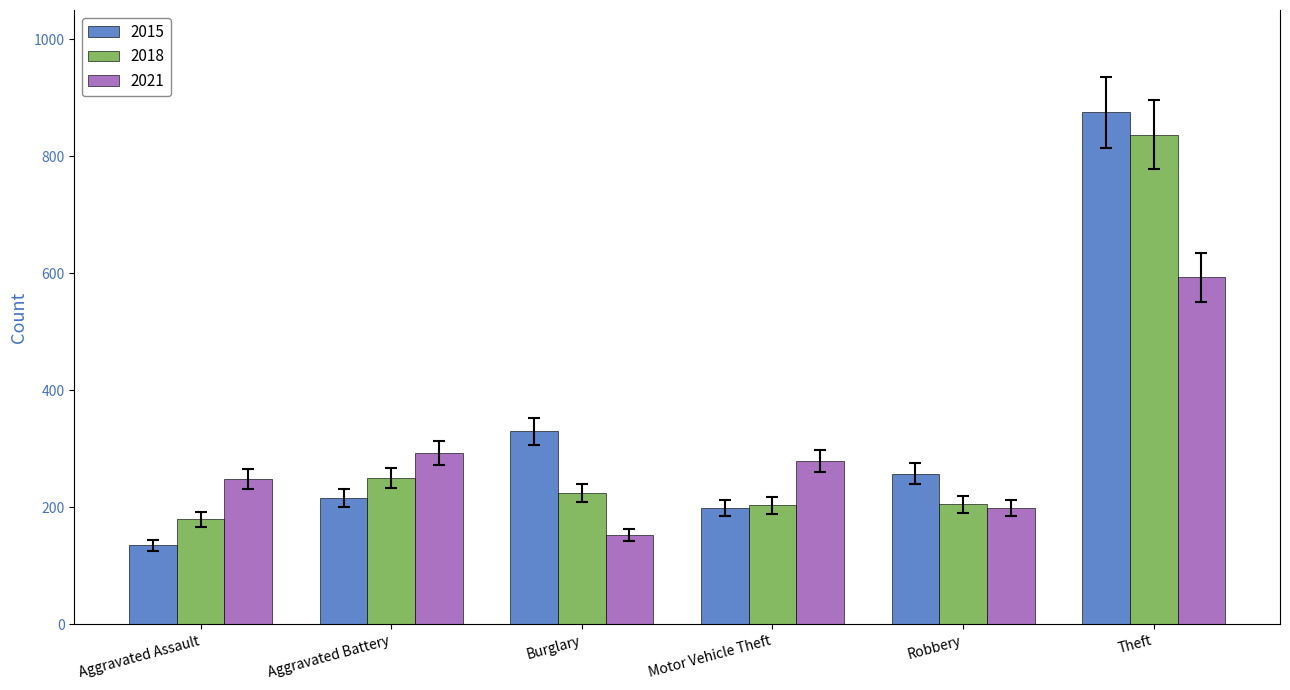

Count the number of categories in the chart.

6